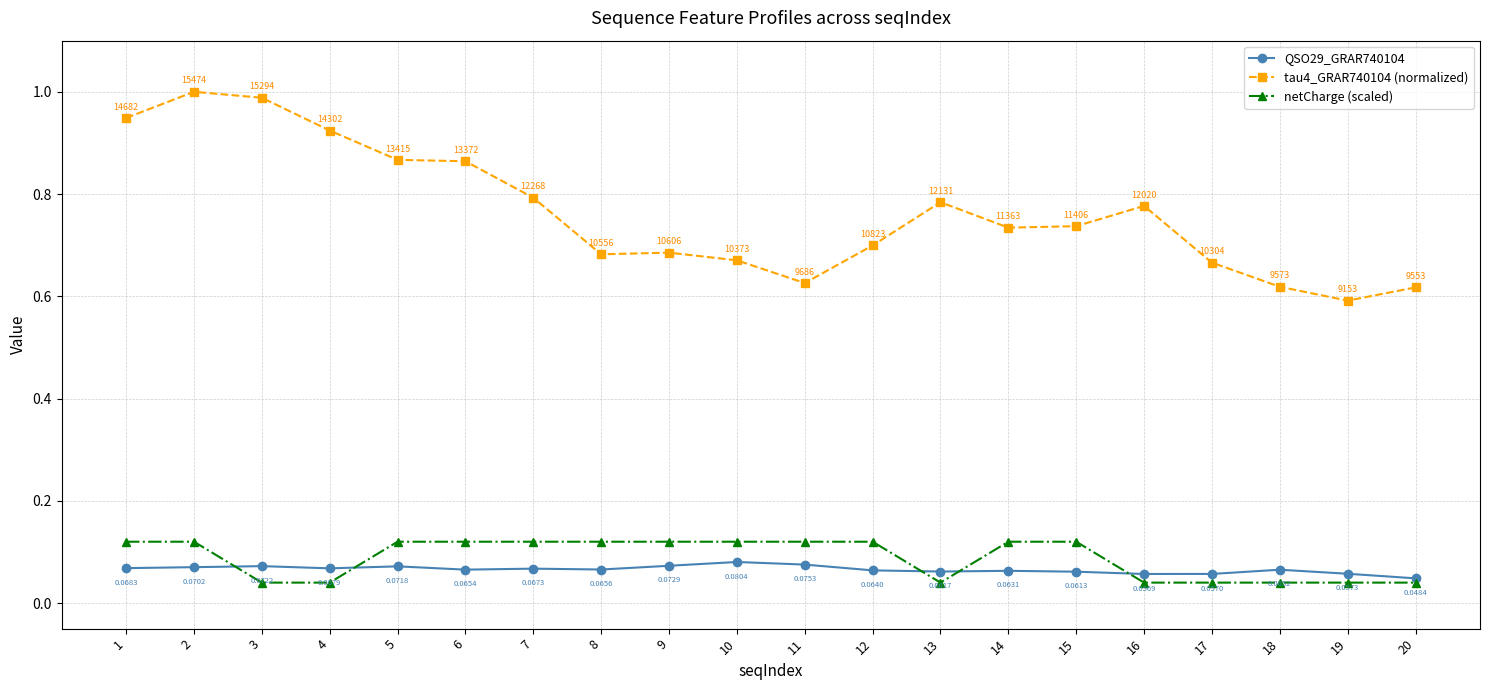

True or false: tau4_GRAR740104 (normalized) and QSO29_GRAR740104 intersect in this chart.

False